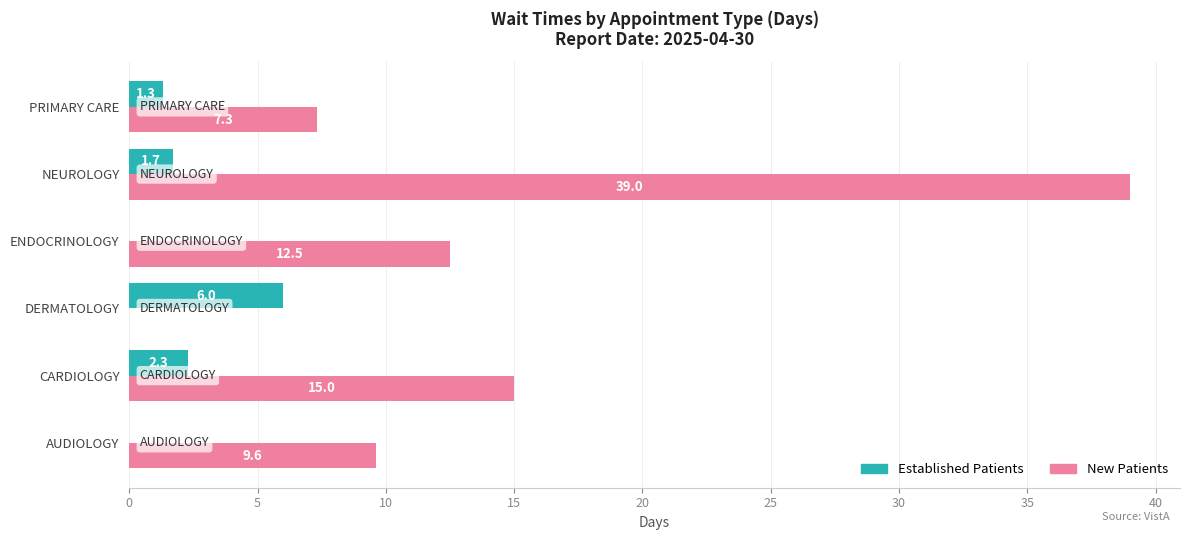

At which category is the sum across all series the highest?

NEUROLOGY